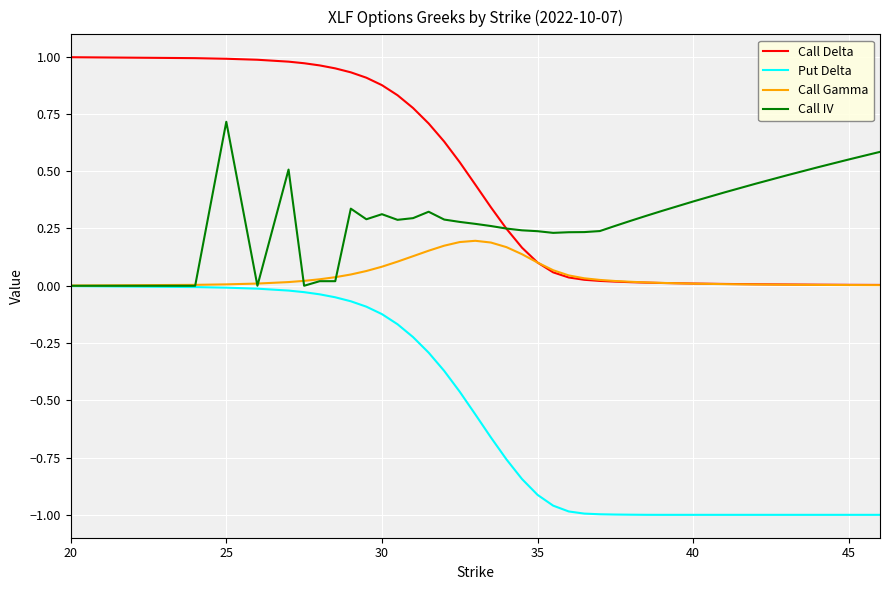

Which series has the largest total across all categories?

Call Delta